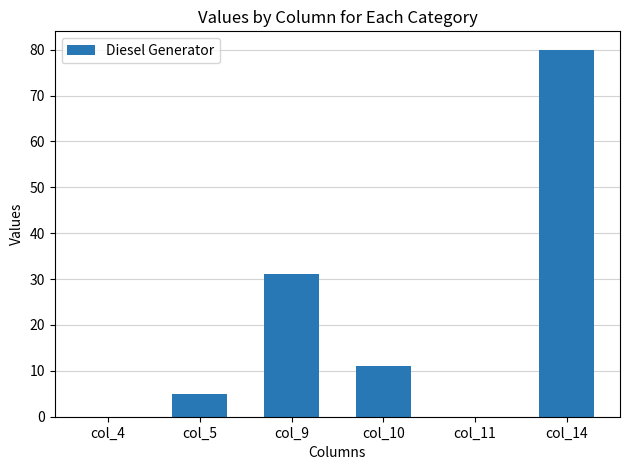

Between col_14 and col_10, which is larger?

col_14